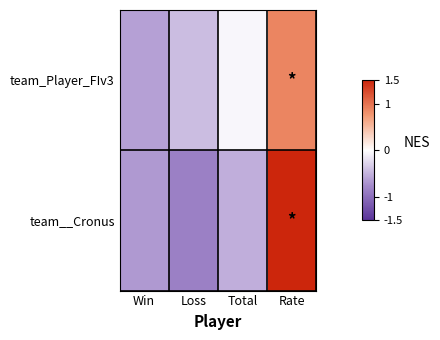

Reading left to right, extract all data points from this chart.

team_Player_FIv3: Win=-0.6	Loss=-0.4	Total=-0.1	Rate=0.9
team__Cronus: Win=-0.7	Loss=-0.9	Total=-0.5	Rate=1.5